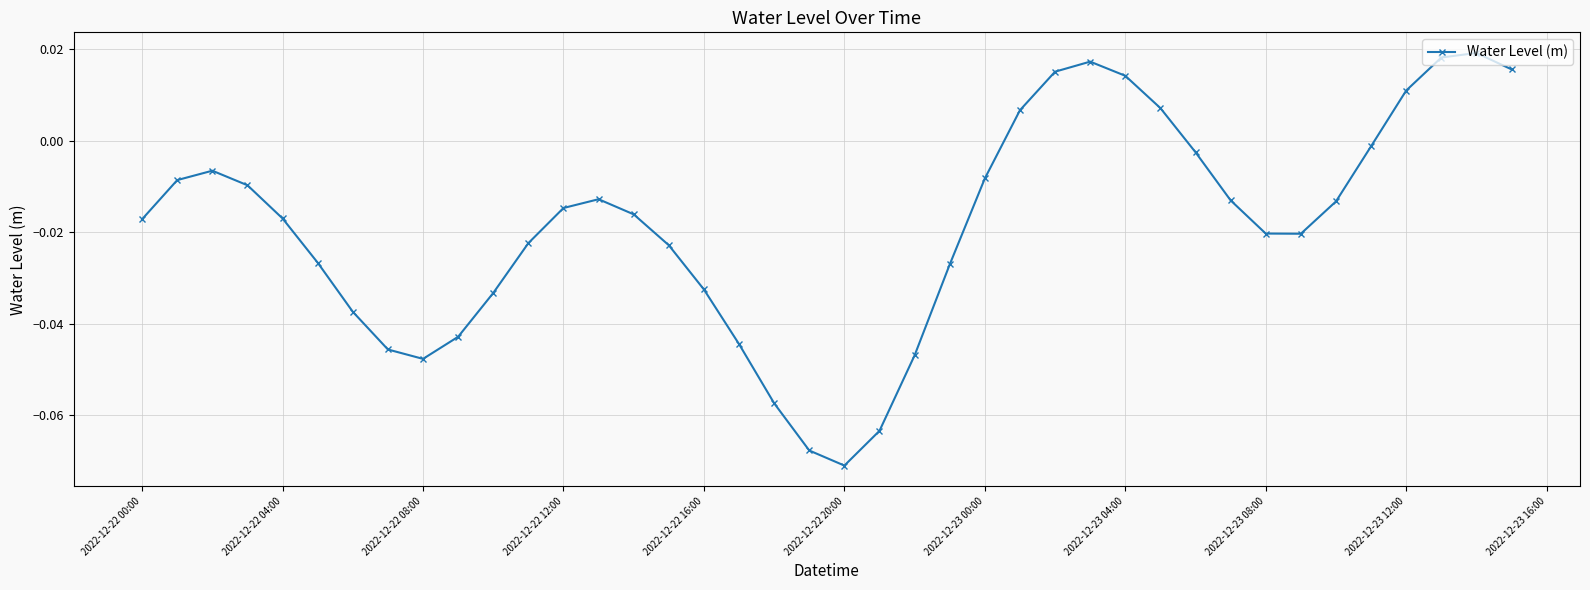

How many interior local valleys (lower than both neighbors) does the data have?

3